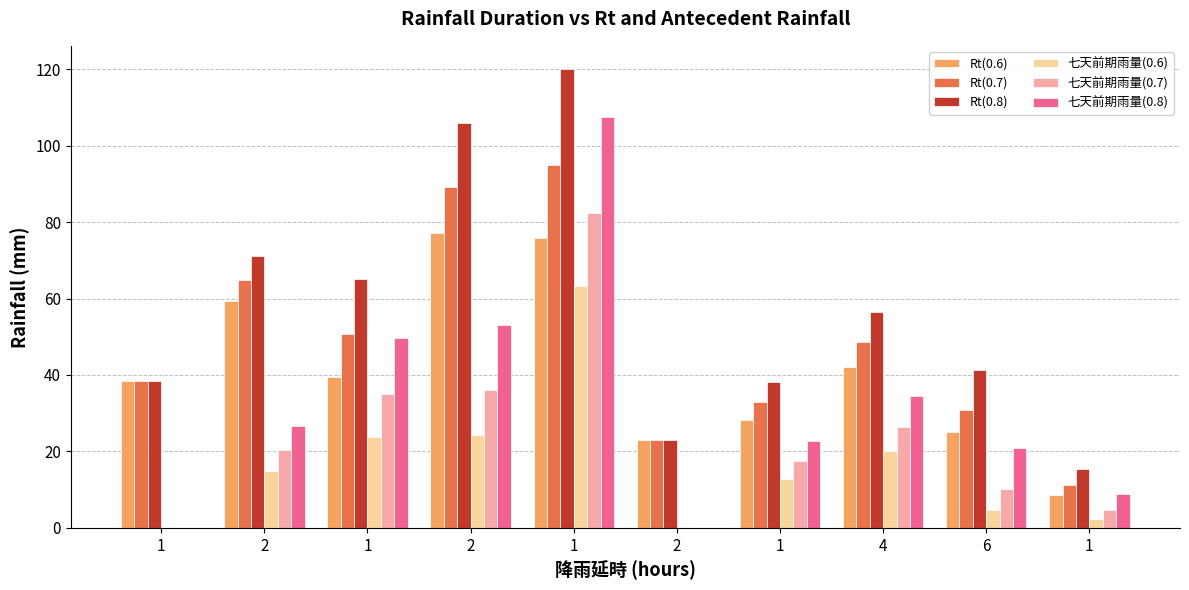

Count the number of data series in this chart.

6